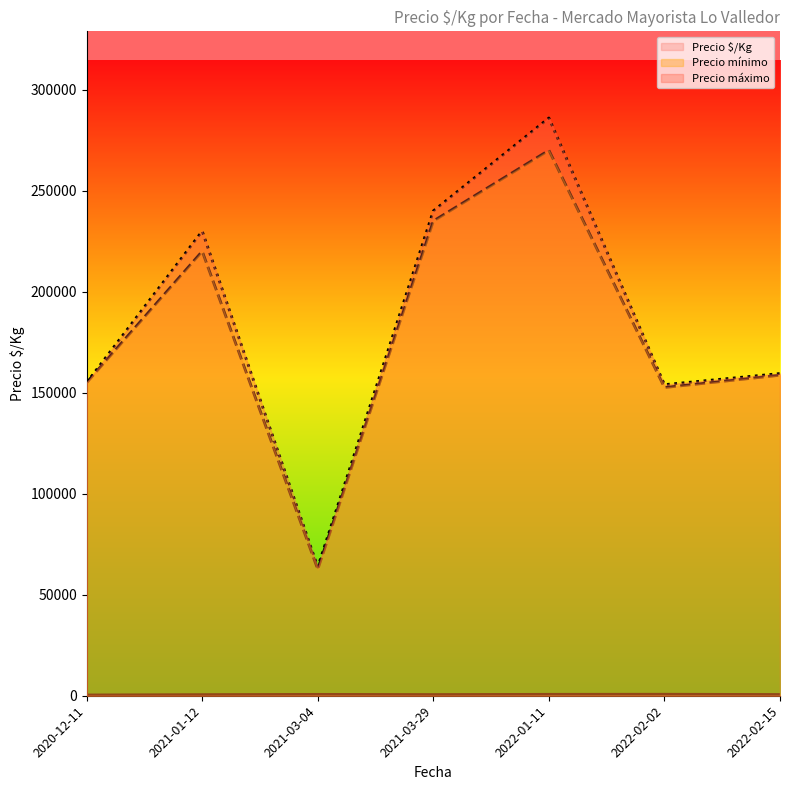

At which category does Precio mínimo reach its first local peak?

2022-01-11